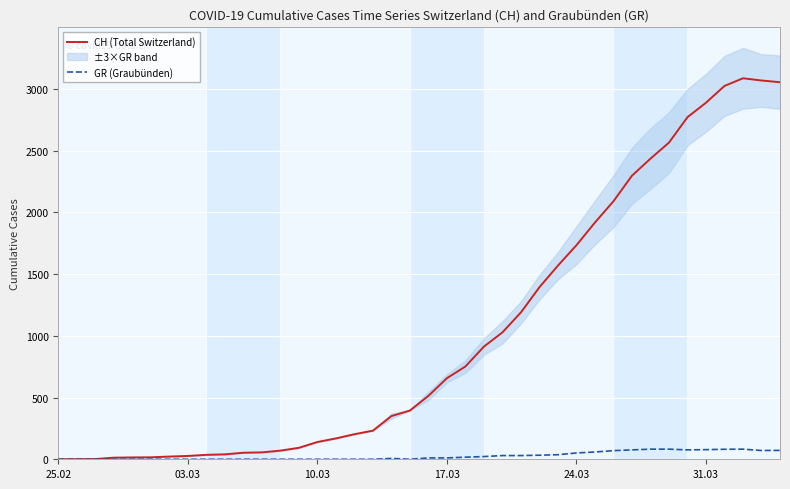

Does the chart display data point markers on the line(s)?

No